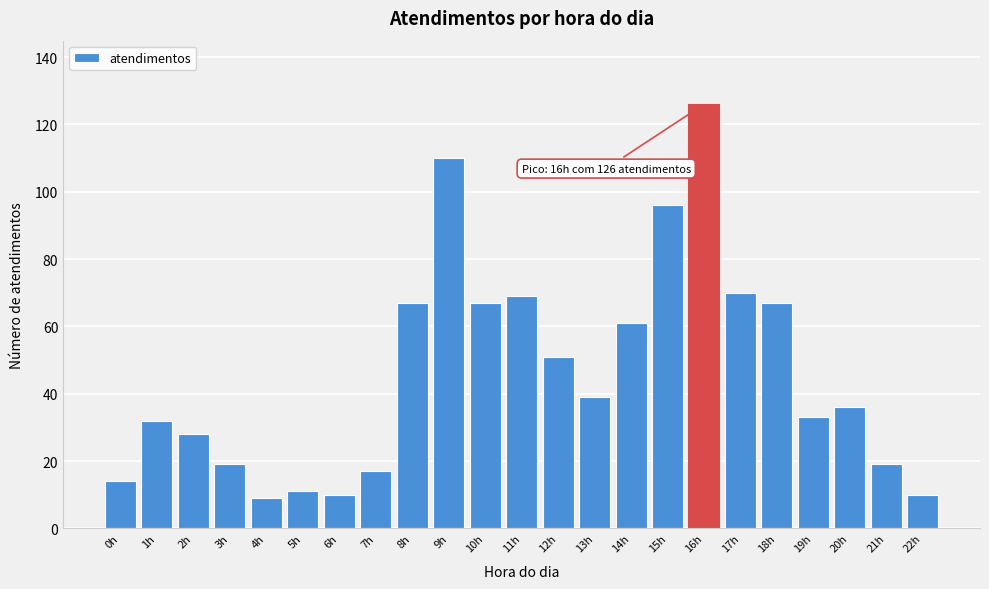

Reading left to right, transcribe all the data shown in this chart.

14	32	28	19	9	11	10	17	67	110	67	69	51	39	61	96	126	70	67	33	36	19	10